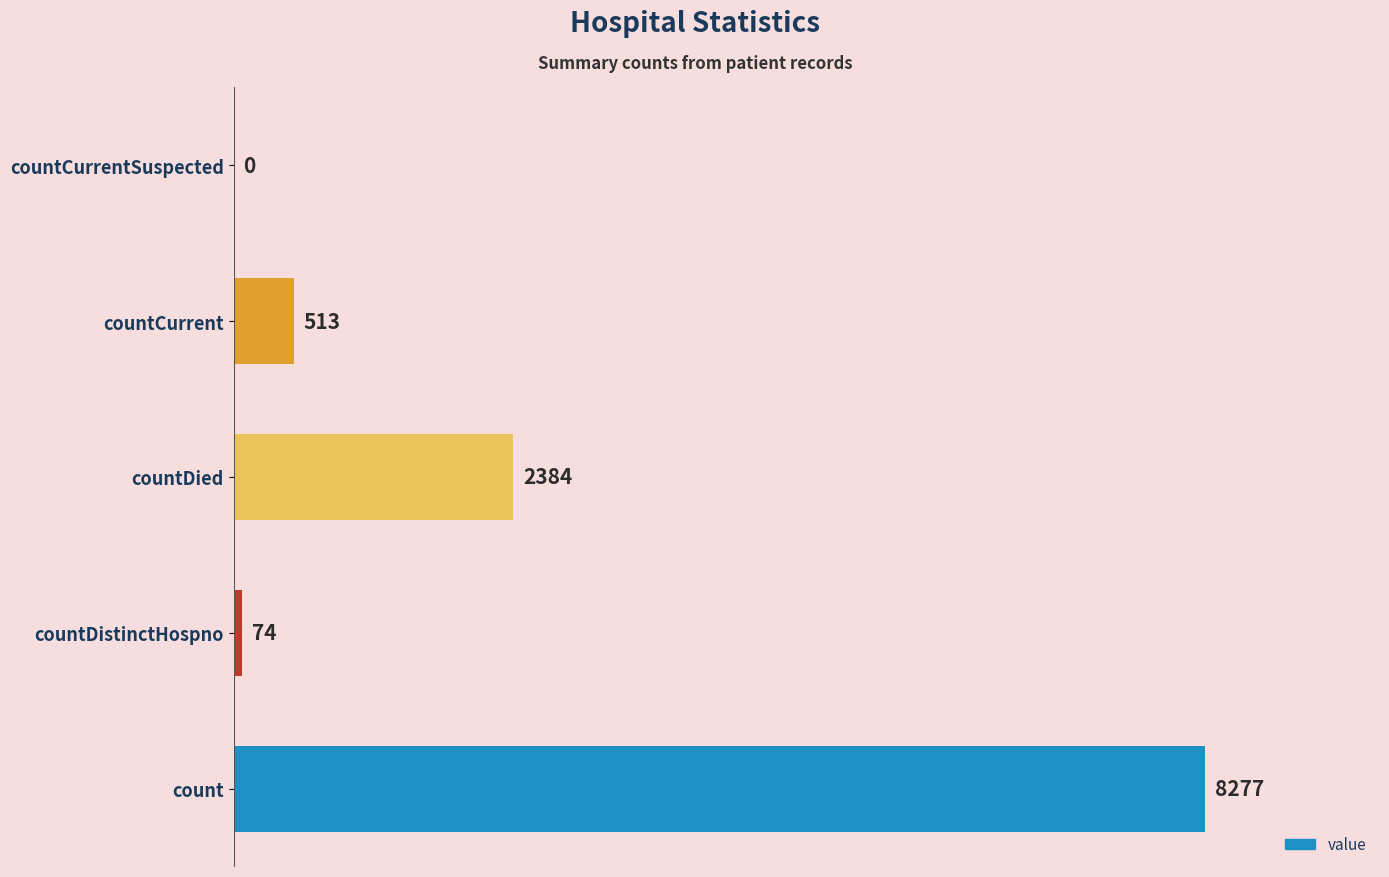

What is the approximate value at countDied, to the nearest 10?

2380